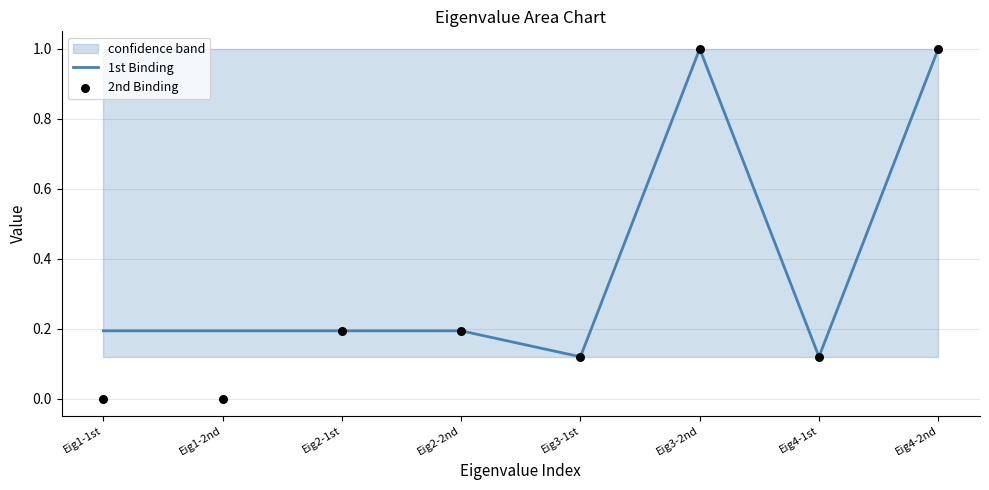

Which series reaches the maximum Y coordinate?

1st Binding